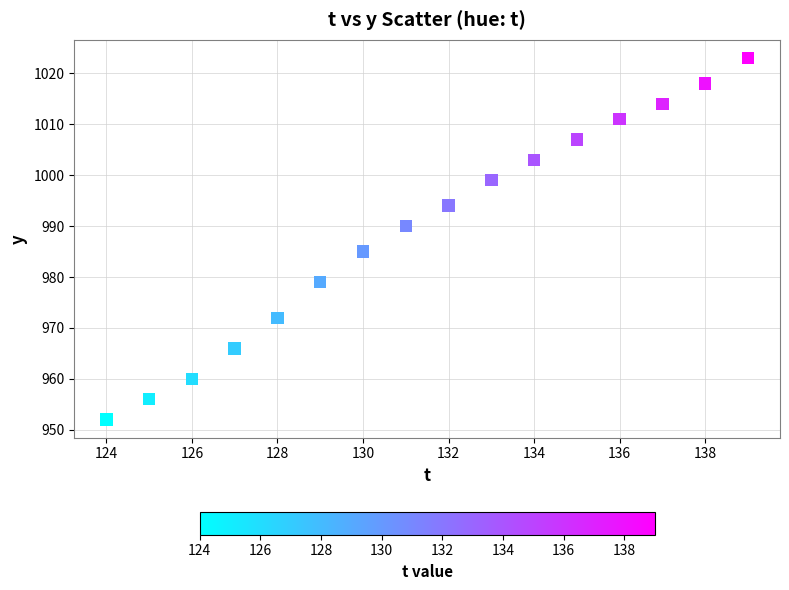

What is the range of Y values (max minus min)?

71